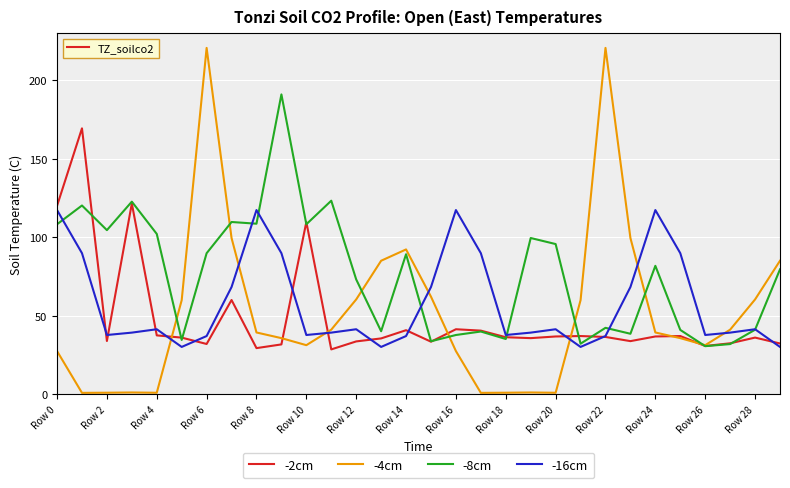

Which series has the largest range (max minus min)?

-4cm